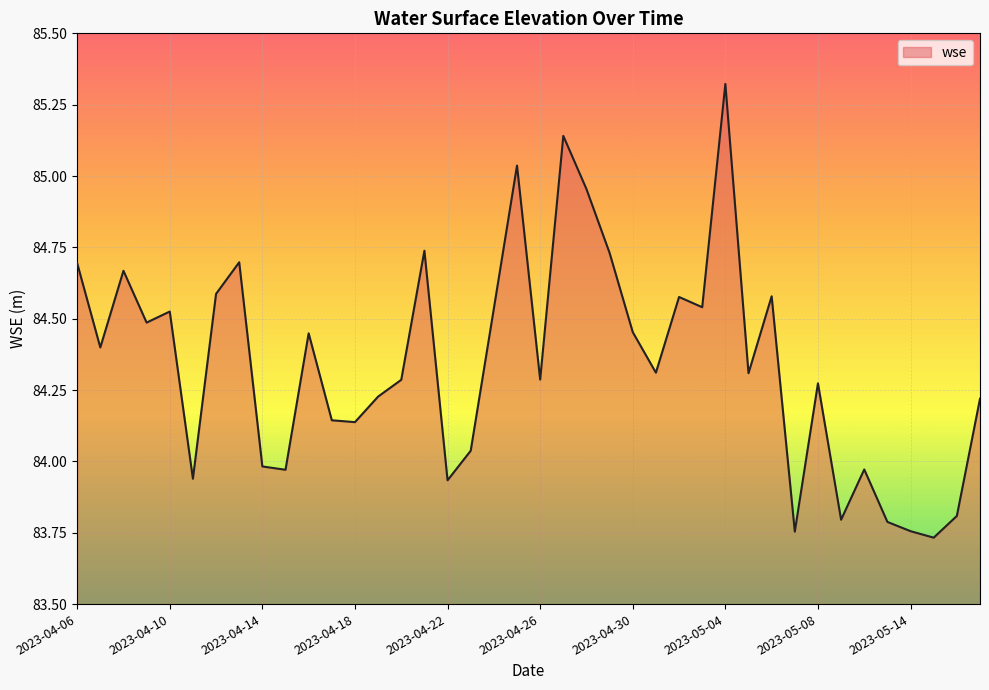

Is this an area chart (filled region under the line)?

Yes